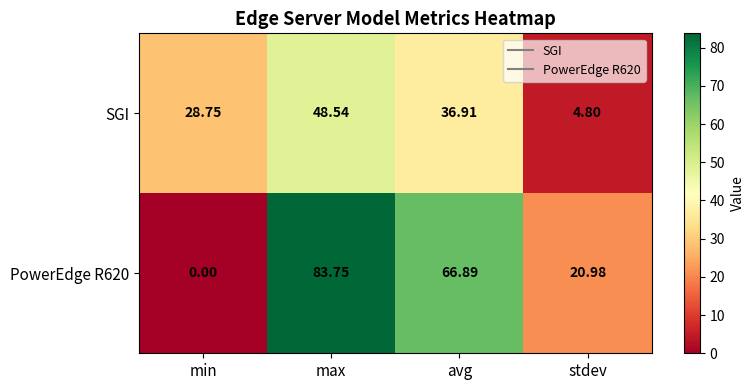

At which label is PowerEdge R620 closest to 41?

stdev